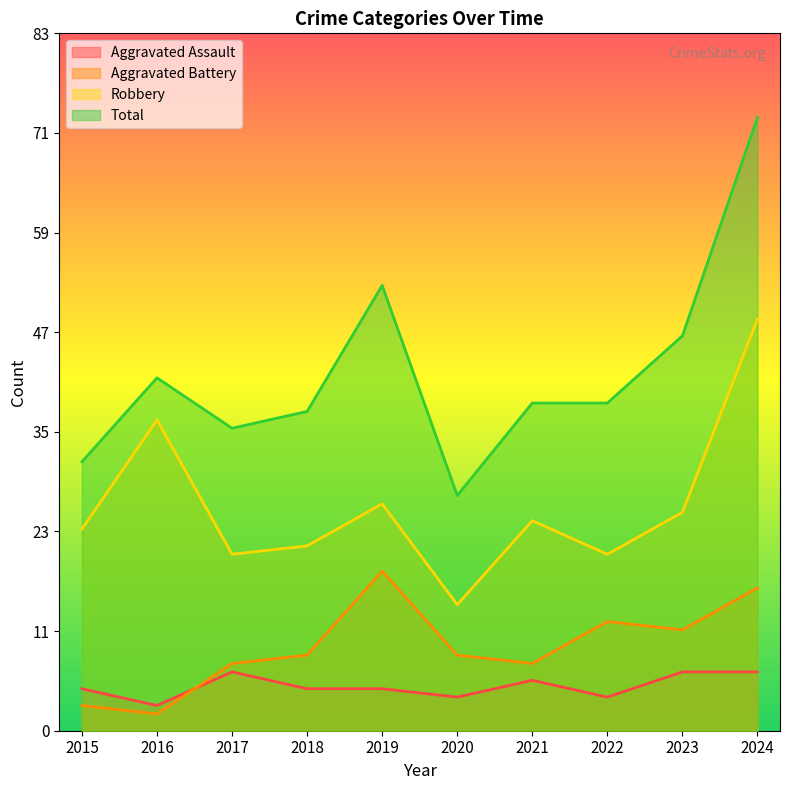

Reading right to left, transcribe all the data shown in this chart.

Aggravated Assault: 7	7	4	6	4	5	5	7	3	5
Aggravated Battery: 17	12	13	8	9	19	9	8	2	3
Robbery: 49	26	21	25	15	27	22	21	37	24
Total: 73	47	39	39	28	53	38	36	42	32